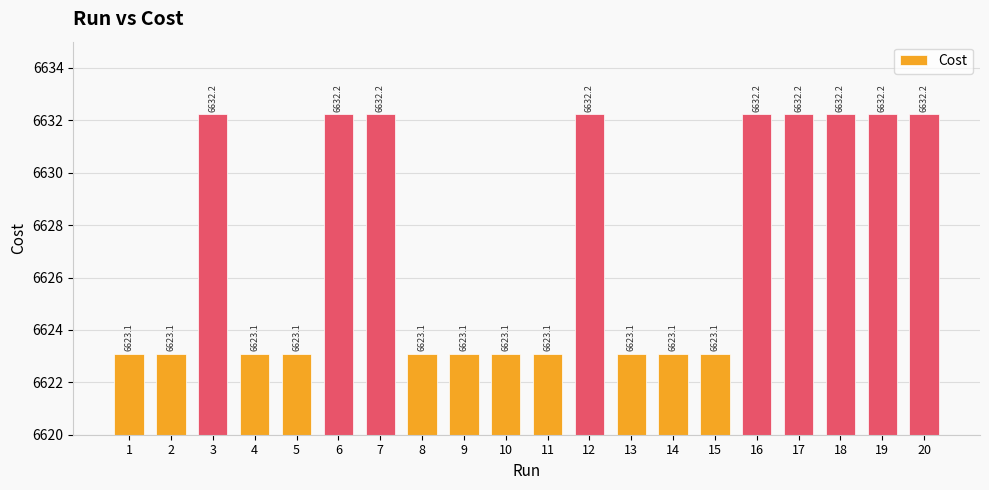

The value at 12 is 4598.7. True or false?

False